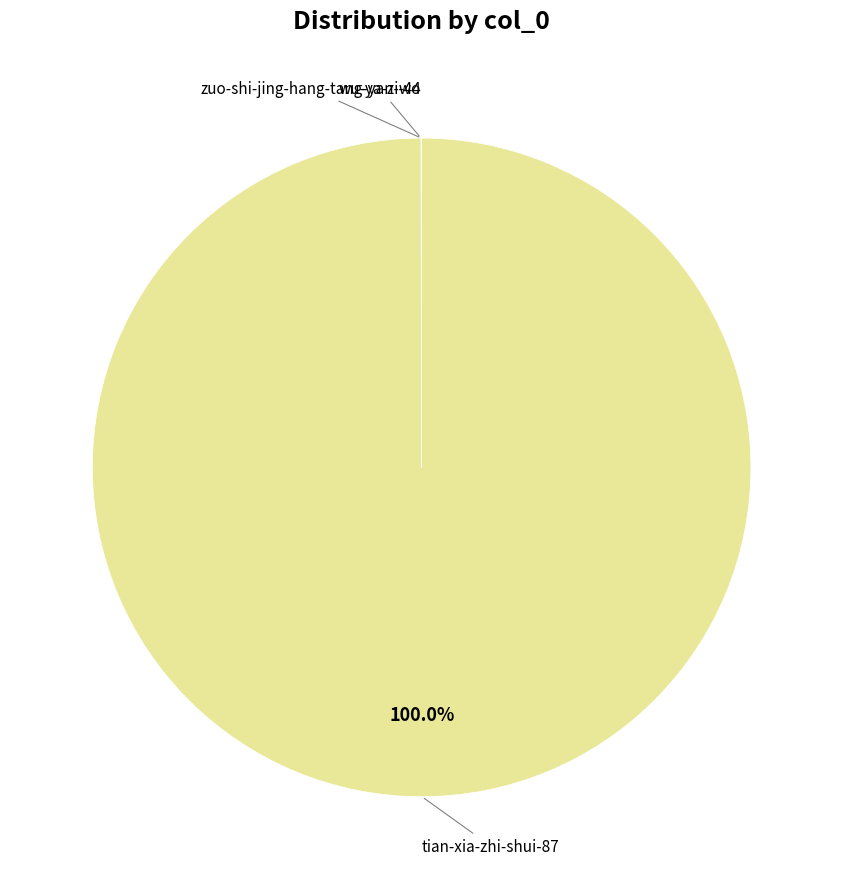

Is there a majority slice in this chart?

Yes